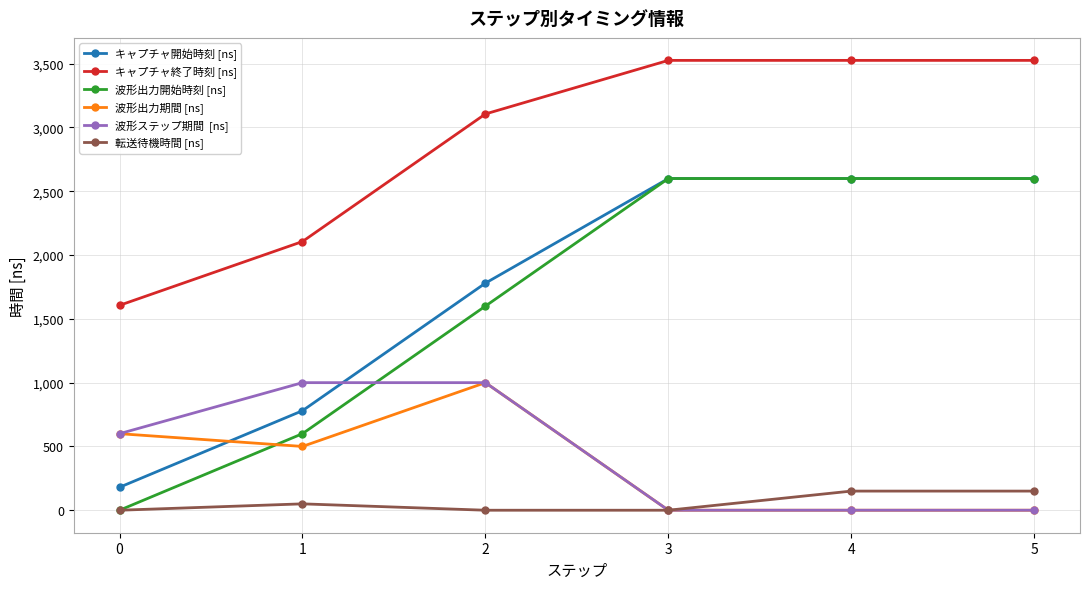

What is the total value across all series at 3?

8726